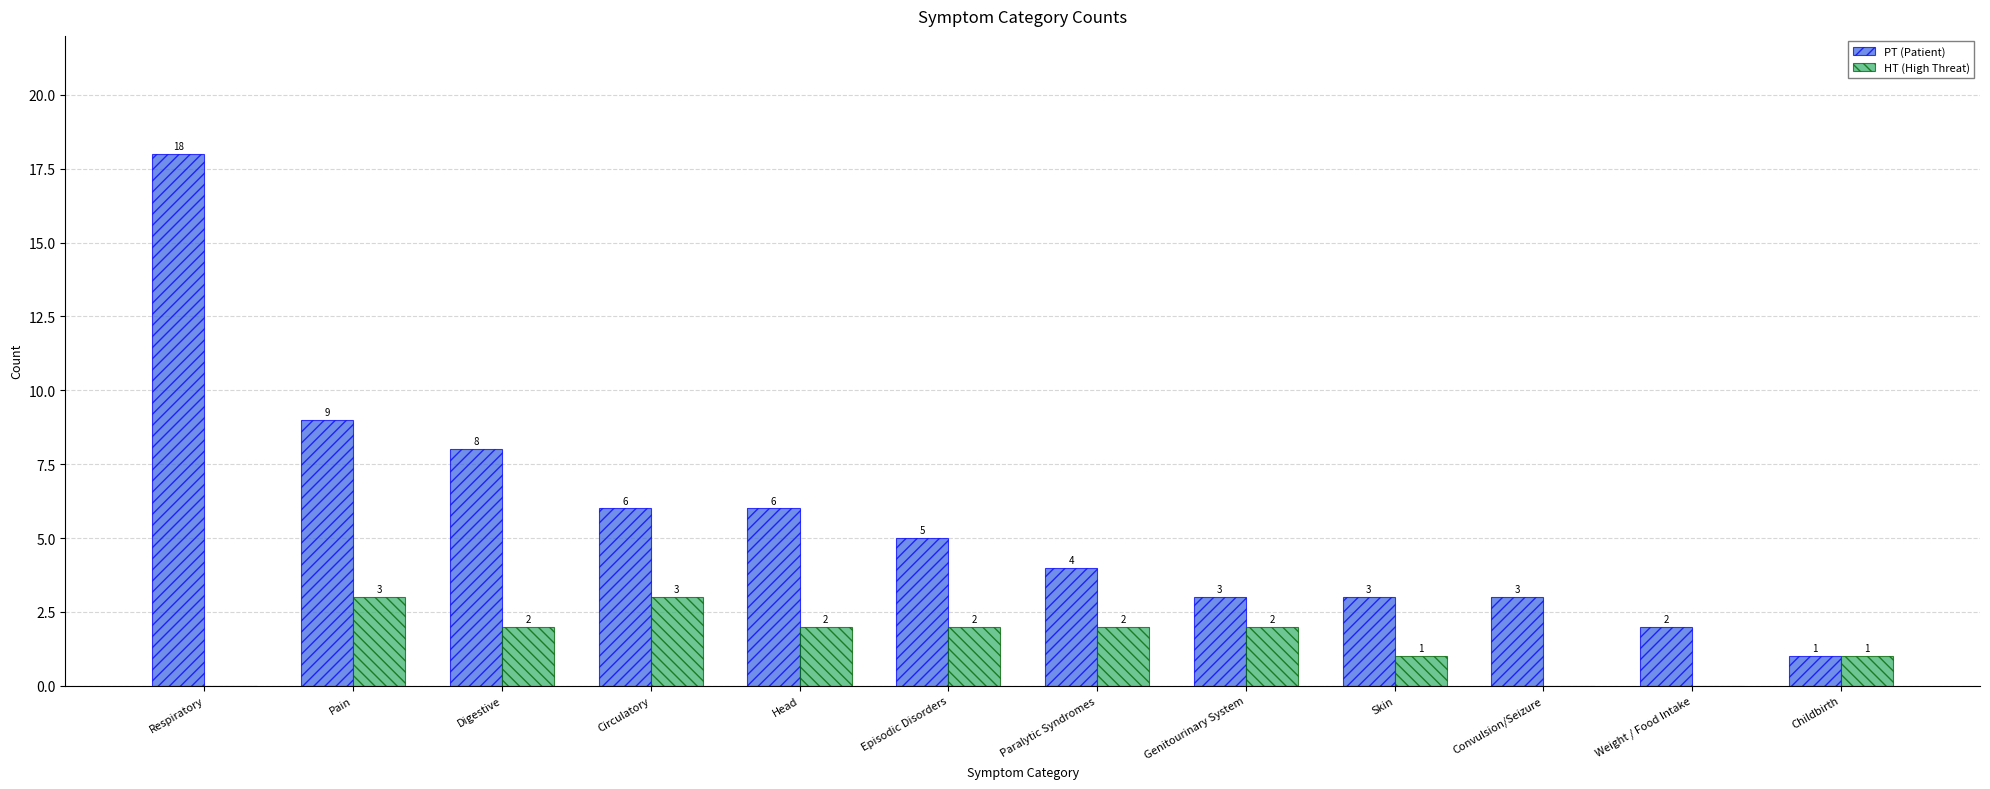

What is the spread (max minus min) of values at Genitourinary System?

1